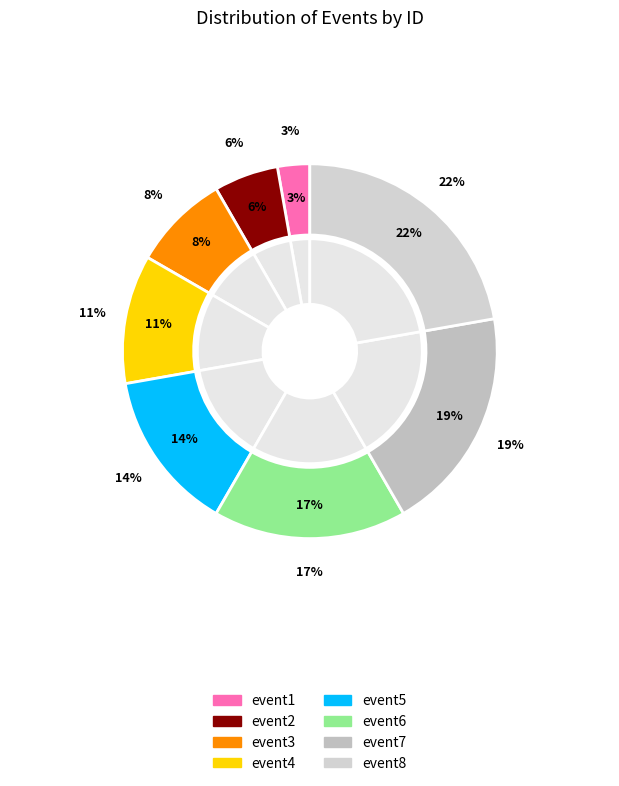

Which slice is the smallest?

event1